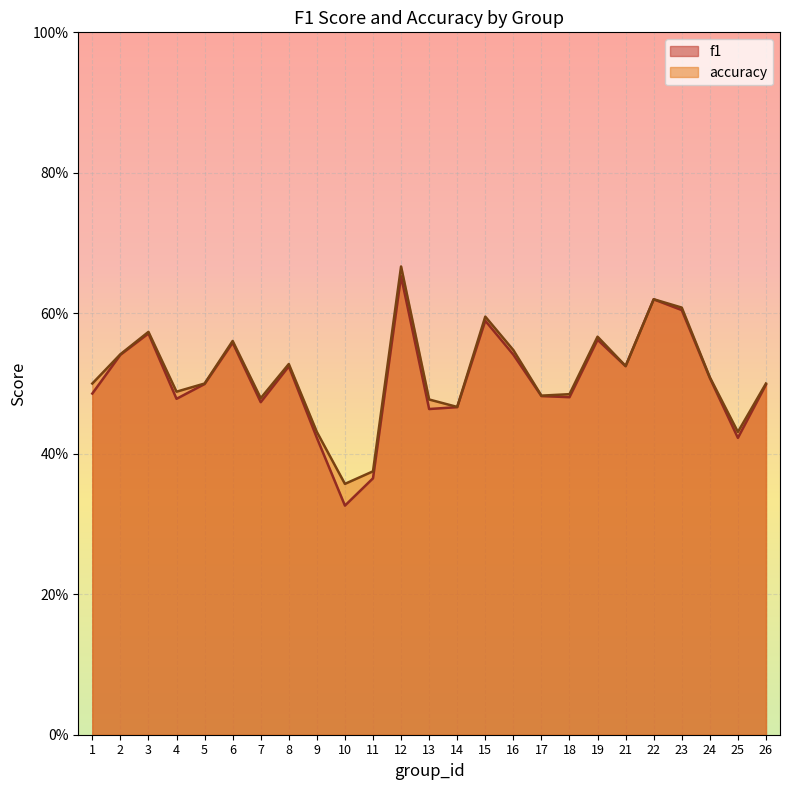

Which has a higher value, 6 or 14?

6